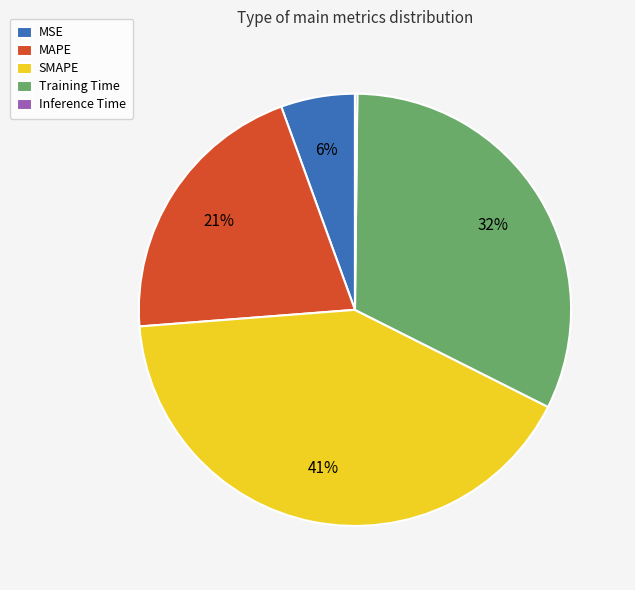

Is SMAPE the majority of the pie?

No